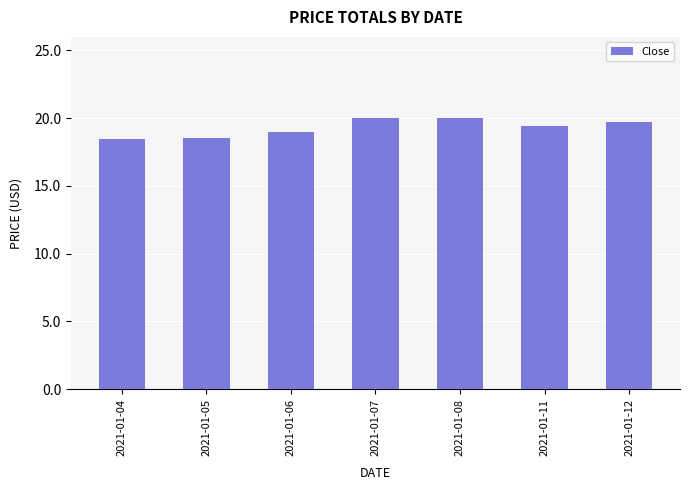

Is it true that the value at 2021-01-12 is 19.7?

True